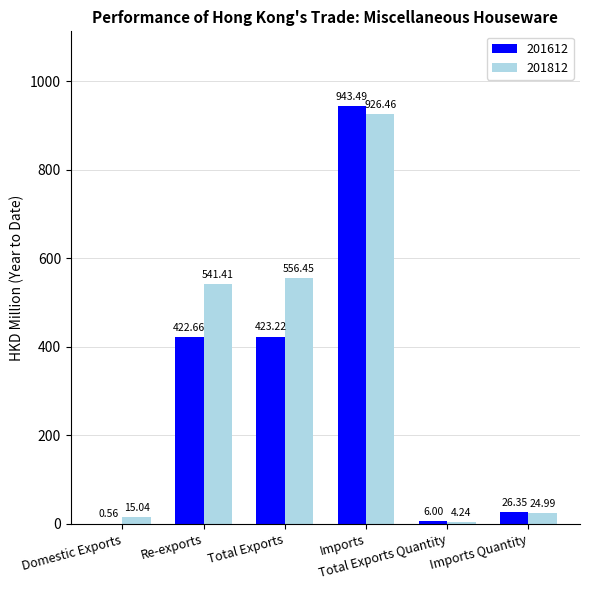

What is the sum of all 201812 values?

2068.6